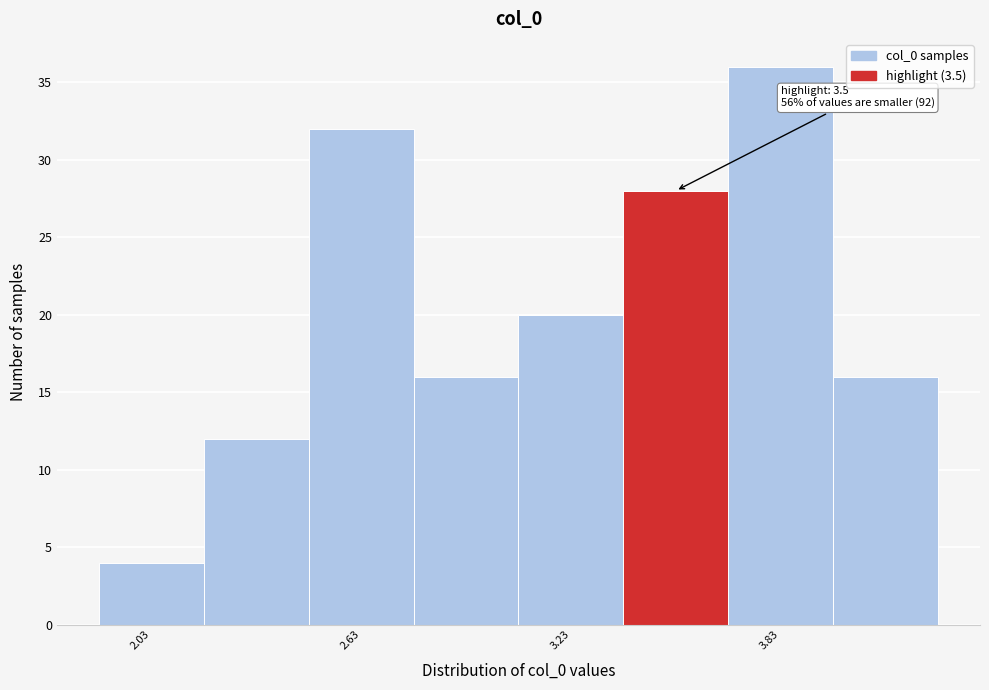

Read against the x-axis, roughly where is the centre of the tallest bar?

3.8